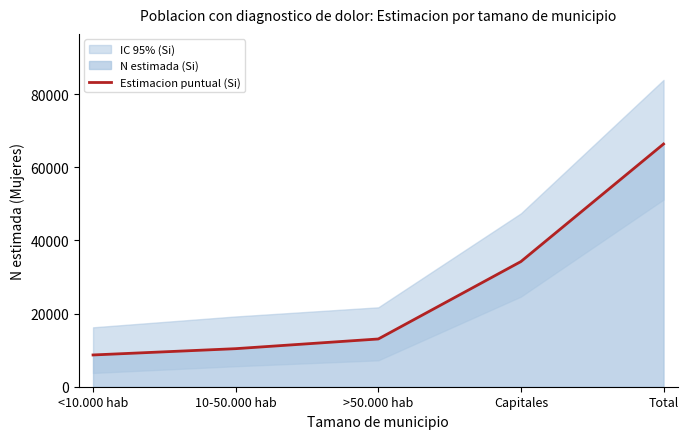

At which label does the data first exceed 13059?

Capitales